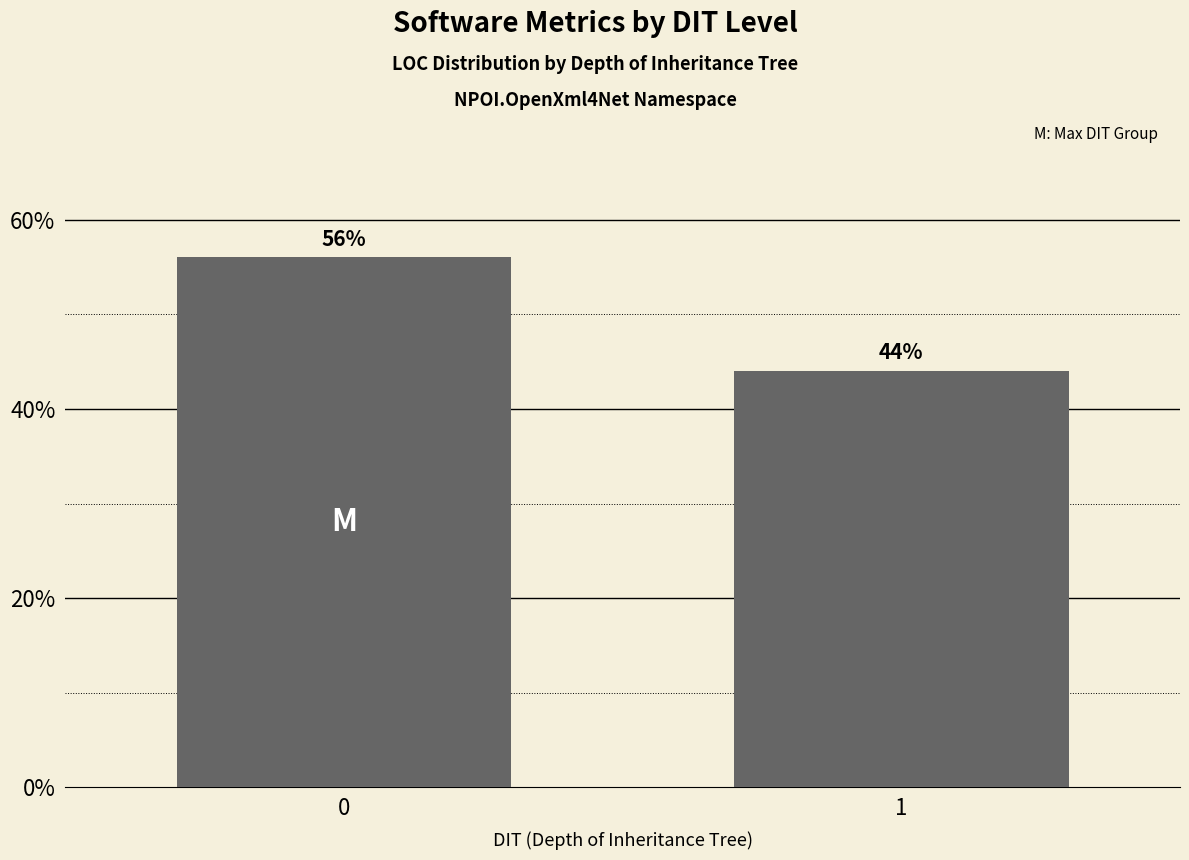

What is the average value?

50